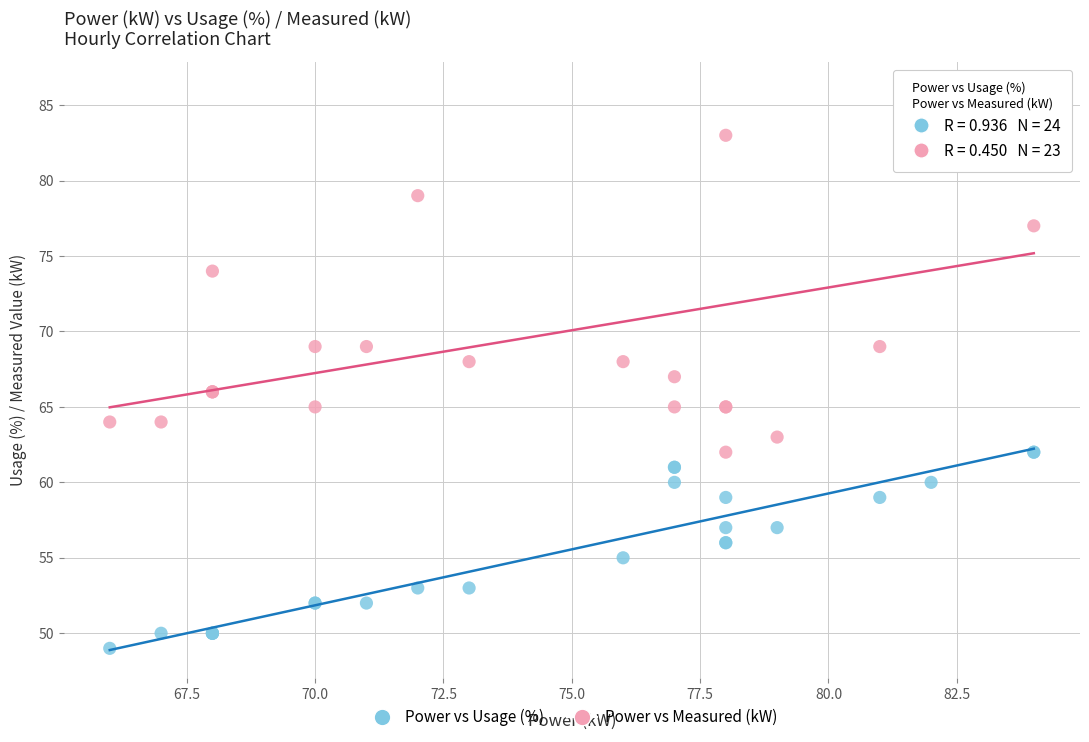

Which series reaches the minimum Y coordinate?

Power vs Usage (%)